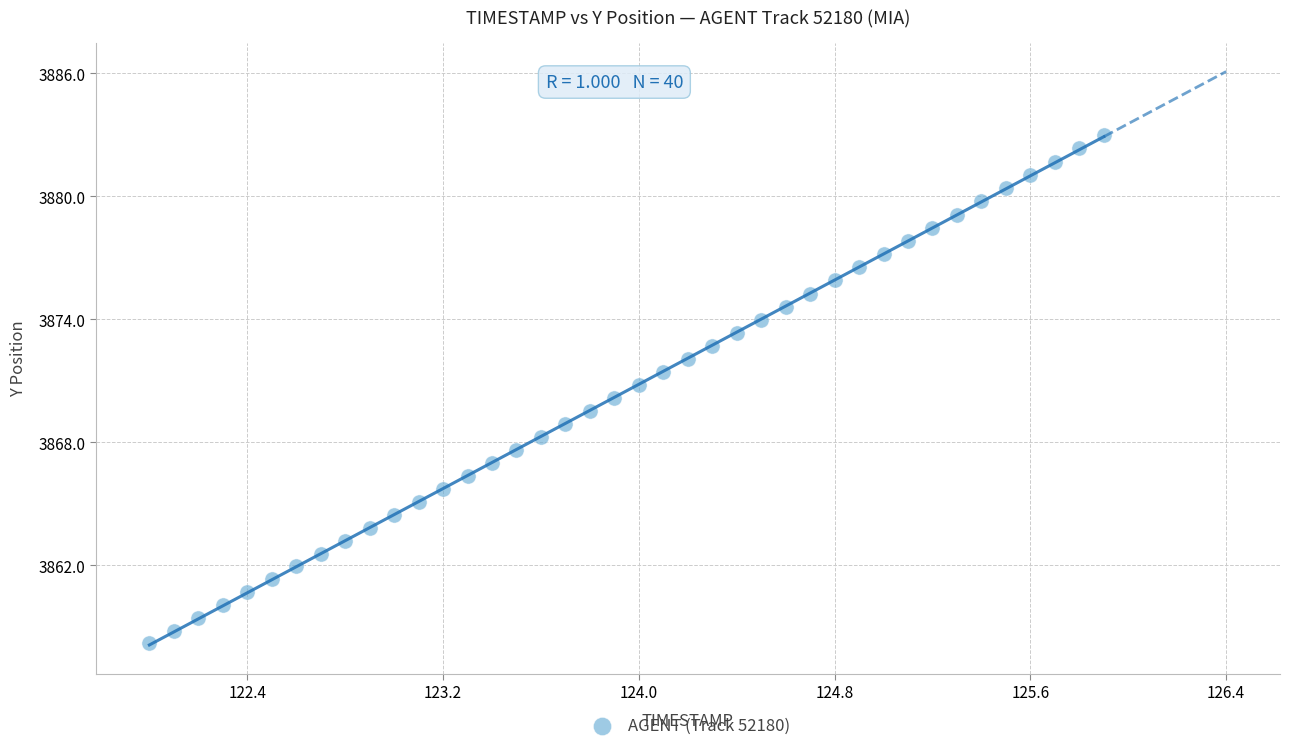

What is the range of Y values (max minus min)?

24.8